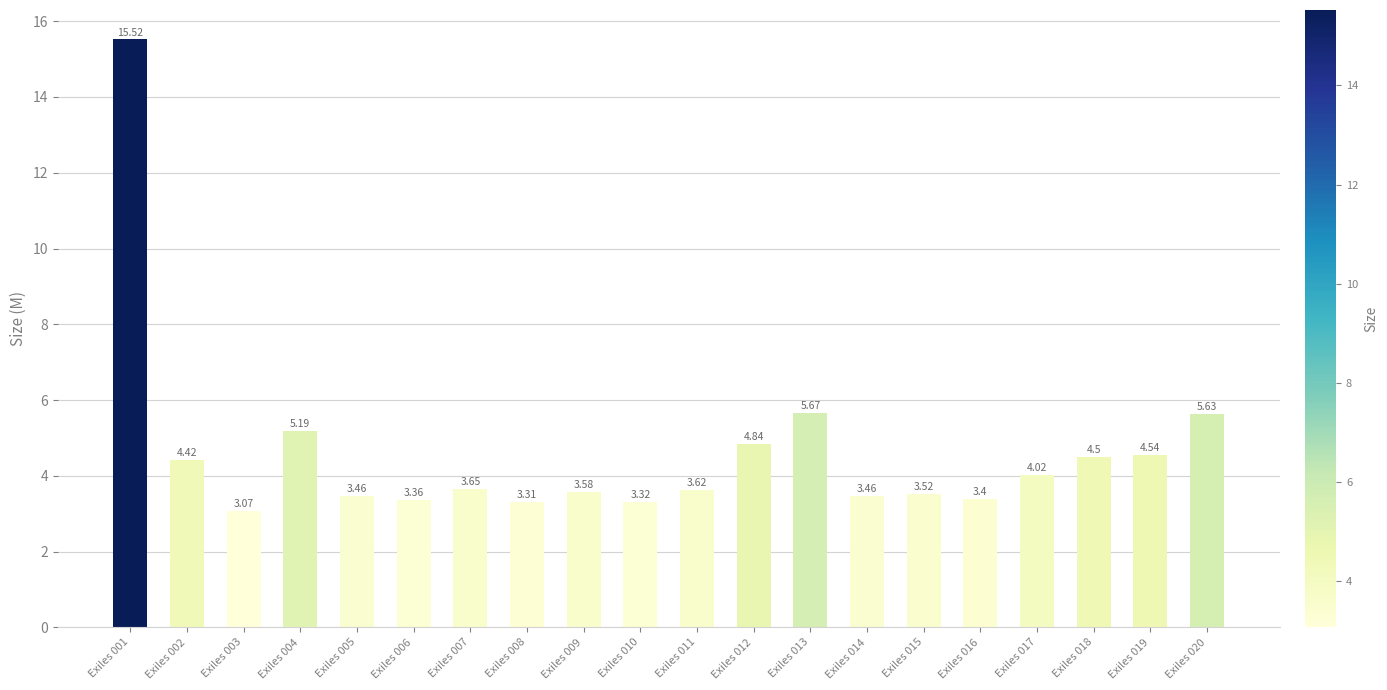

Does the chart contain any negative values?

No